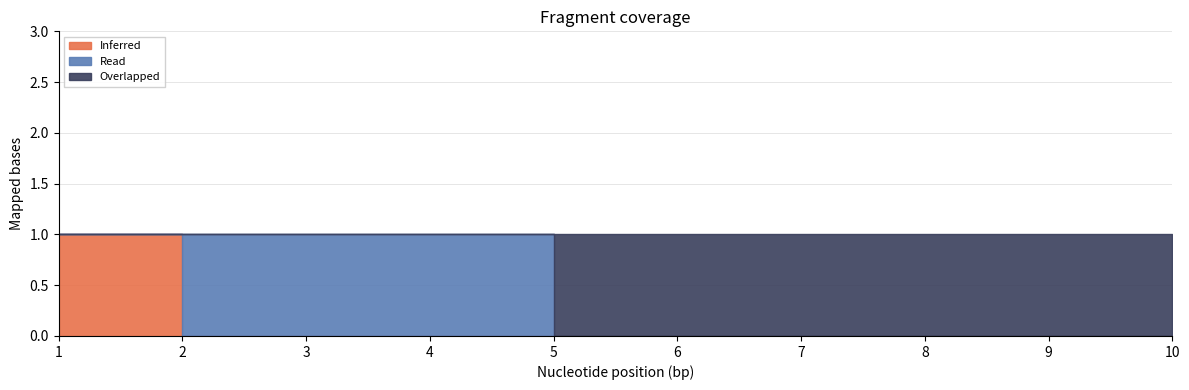

Which label corresponds to the smallest value in the chart?

2